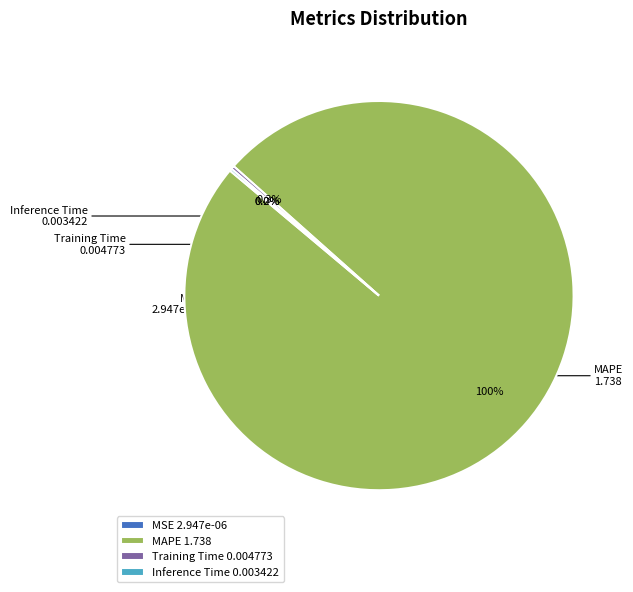

What portion of the pie excludes MAPE 1.738?

0.5%